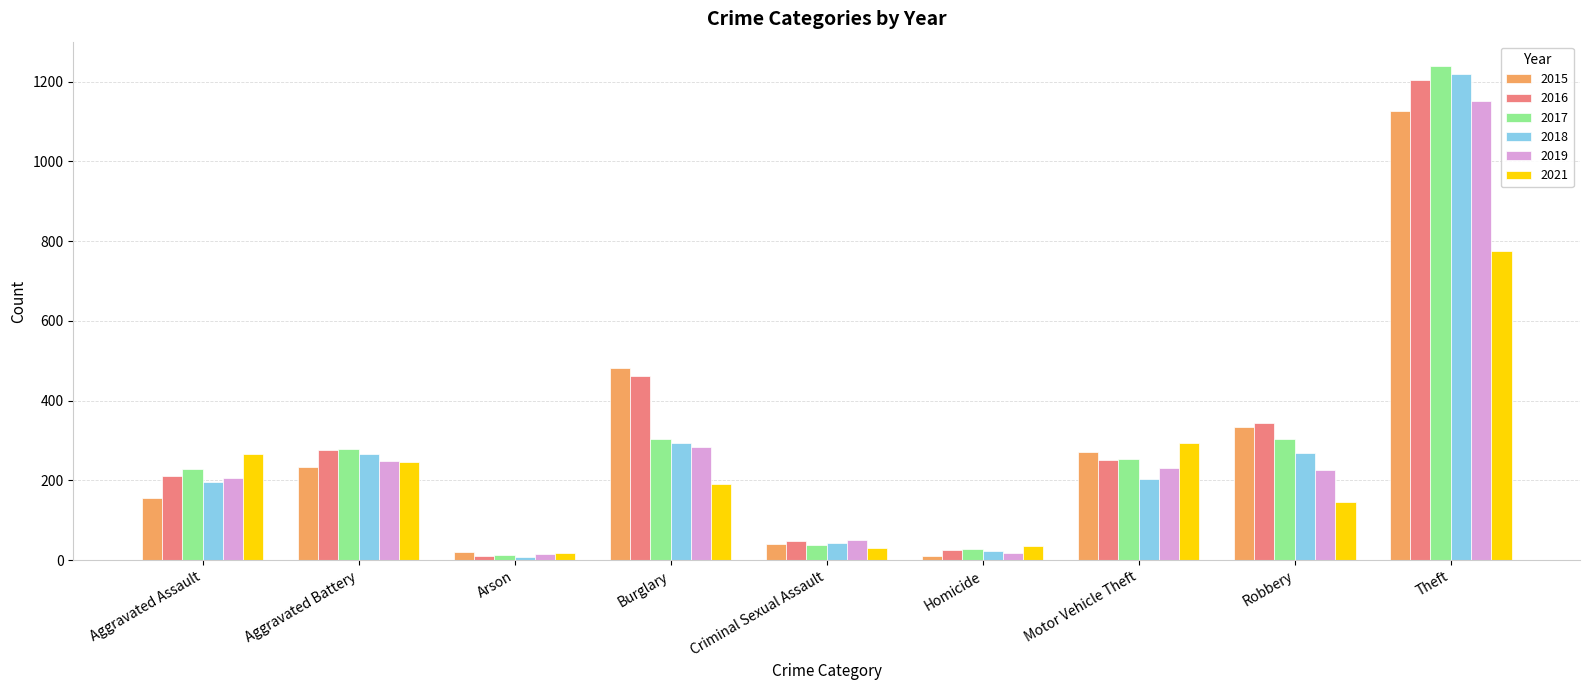

What is the total value across all series at Theft?

6715